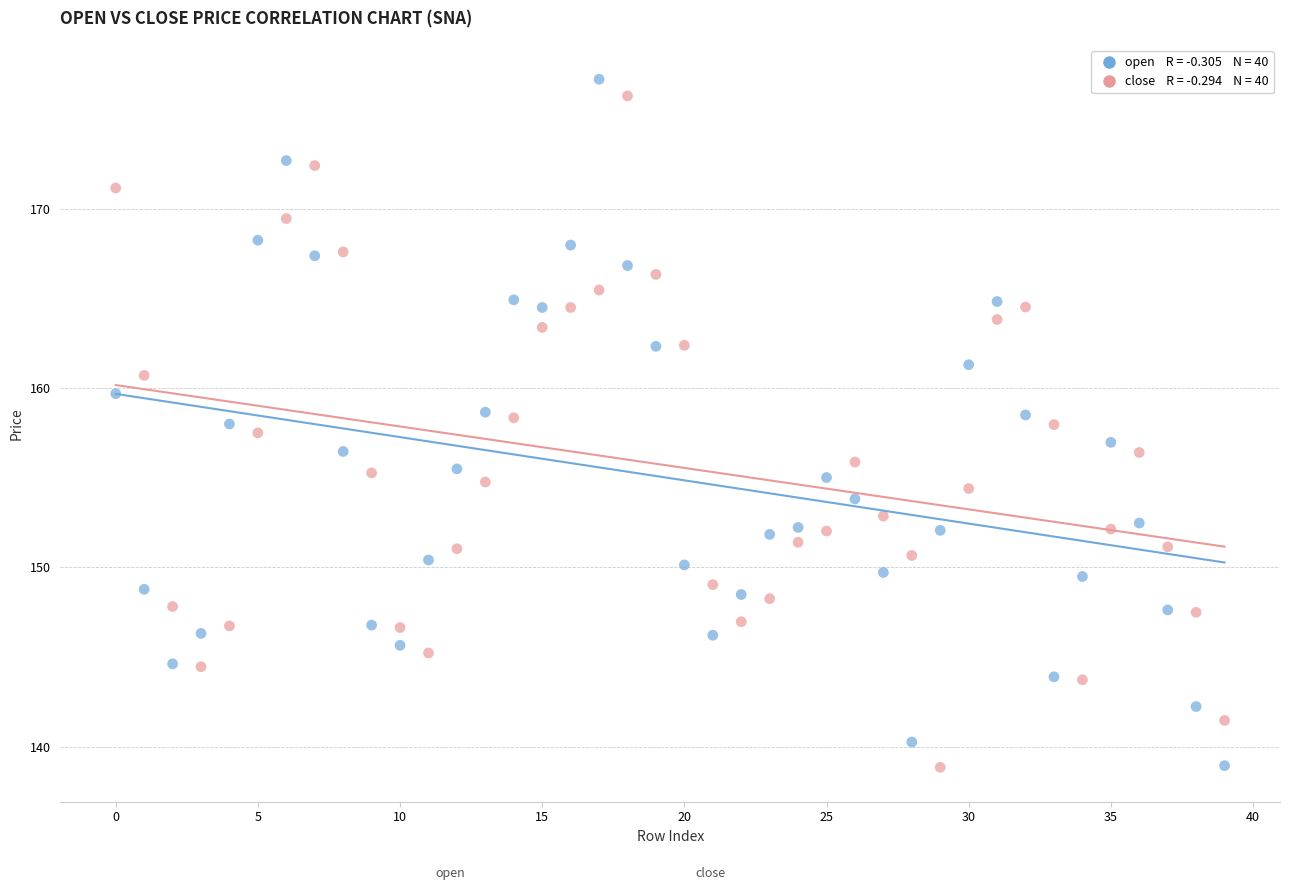

Across all data points, what is the range of Y values (max minus min)?

38.4